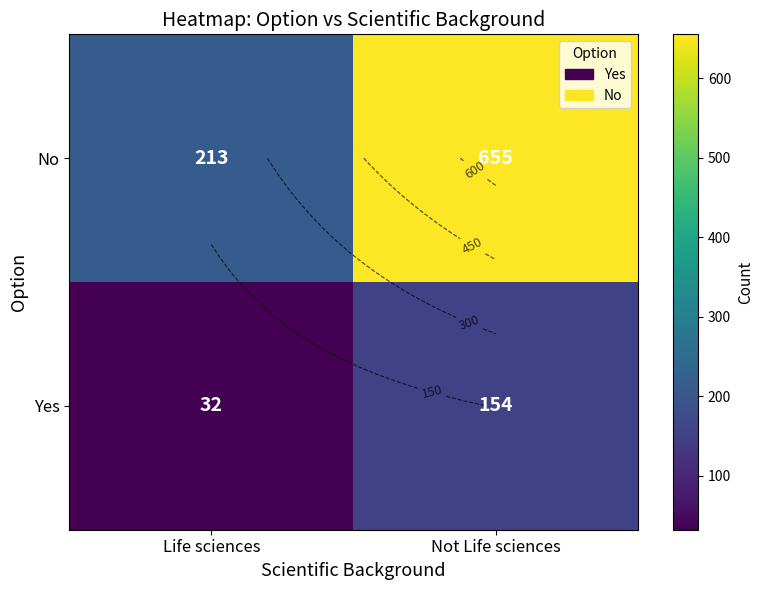

What is the difference between the maximum and minimum values in the Yes series?

122